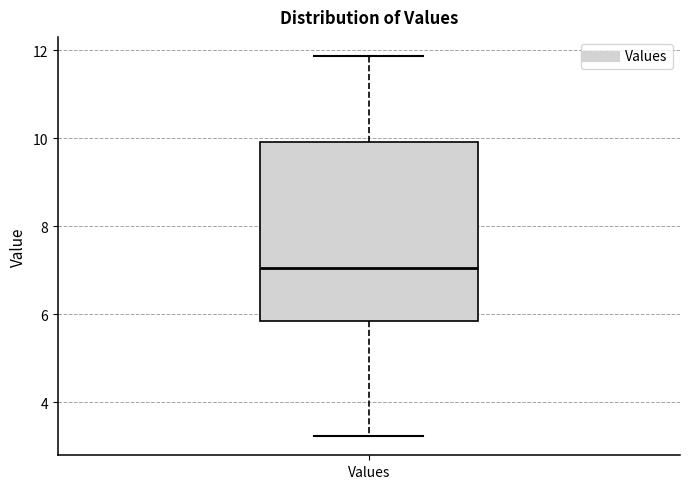

Transcribe this box plot: give where the median line is, the range the box spans, and where the two whiskers end, as read against the y-axis. The values are not printed on the chart, so give them approximately, as read against the axis.

median 7.0, box 5.8 to 10.0, whiskers 3.2 to 11.8